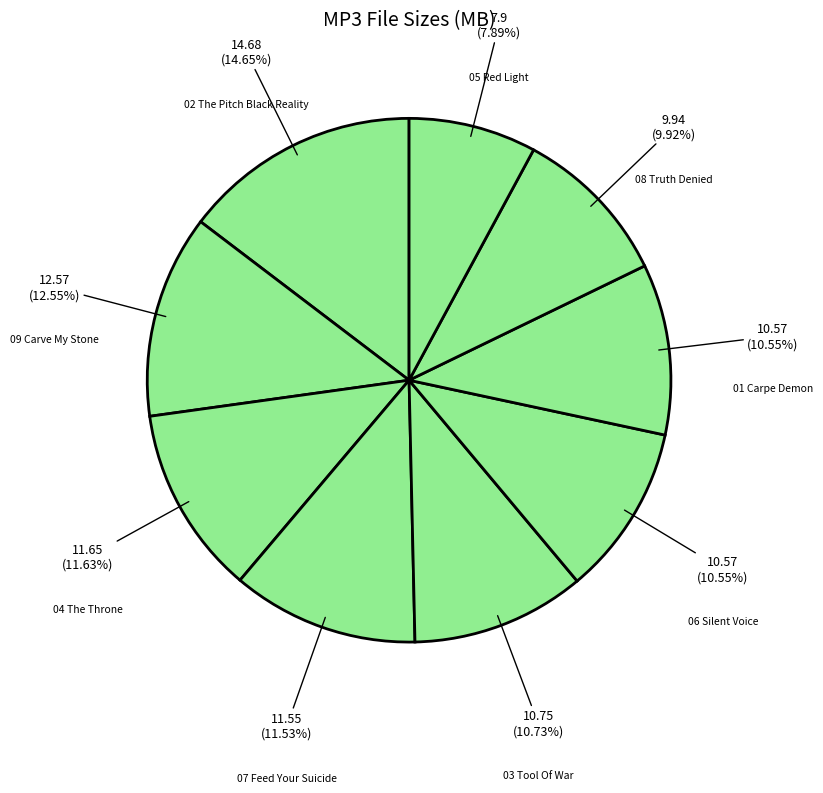

Which slice is the largest?

02 The Pitch Black Reality